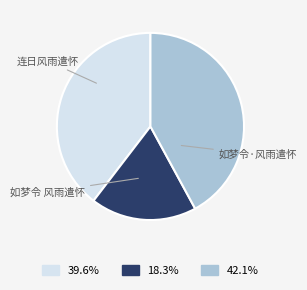

The 连日风雨遣怀 slice represents 26% of the pie. True or false?

False